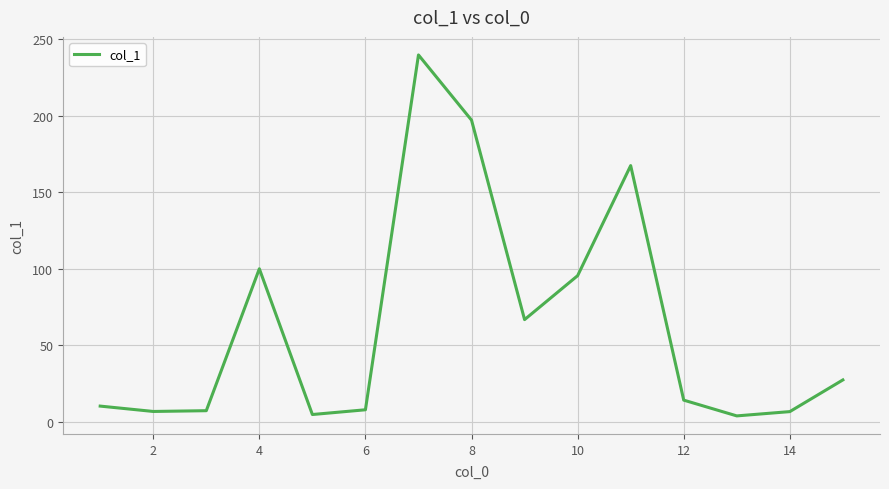

Does the chart display data point markers on the line(s)?

No